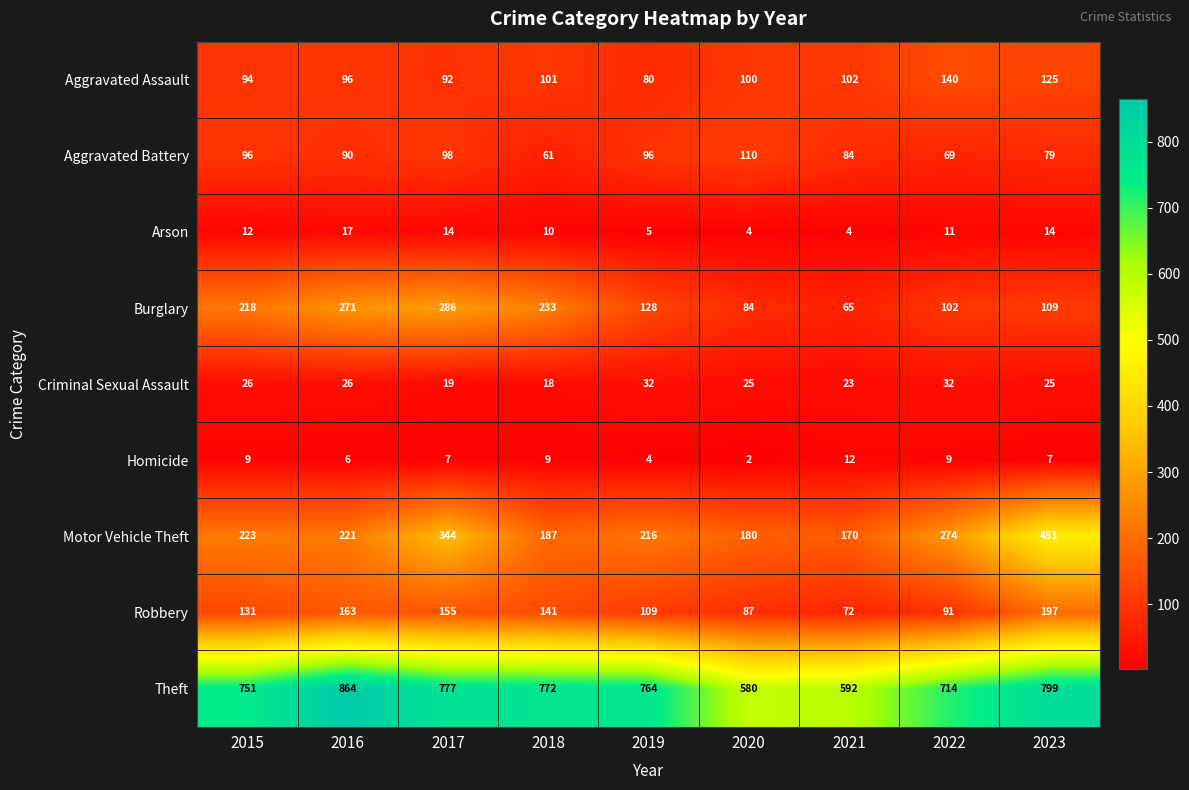

Count the number of data series in this chart.

9